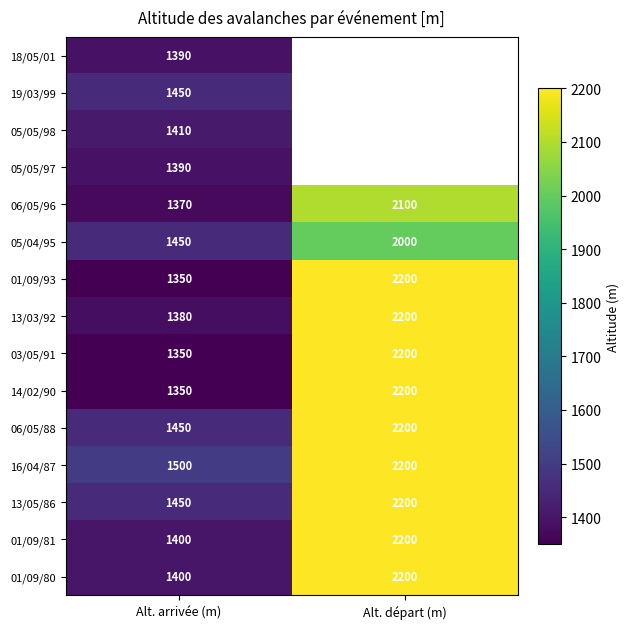

What is the average value of the 05/04/95 series?

1725